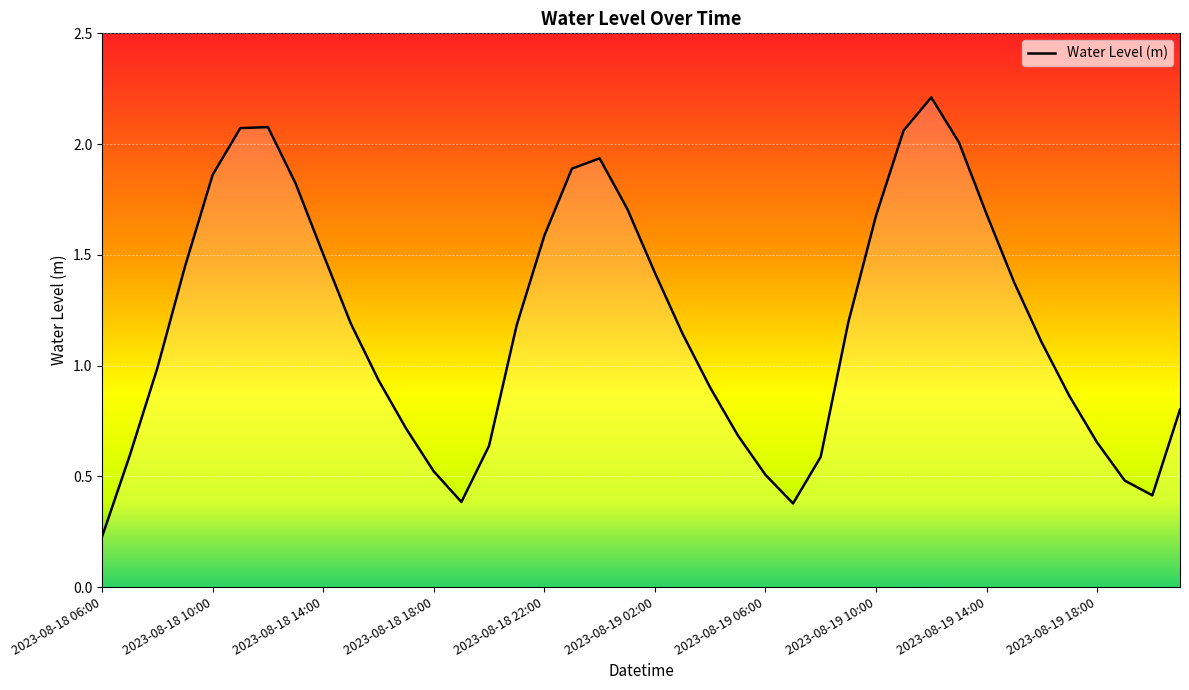

What is the maximum value shown in the chart?

2.2